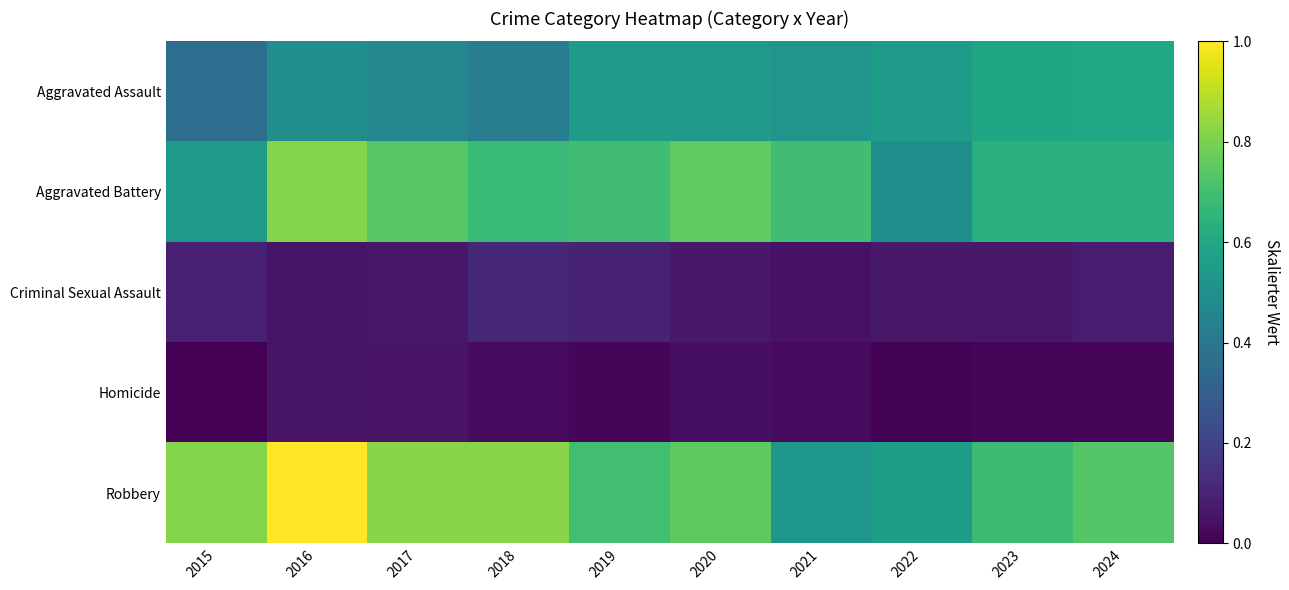

Count the number of data series in this chart.

5